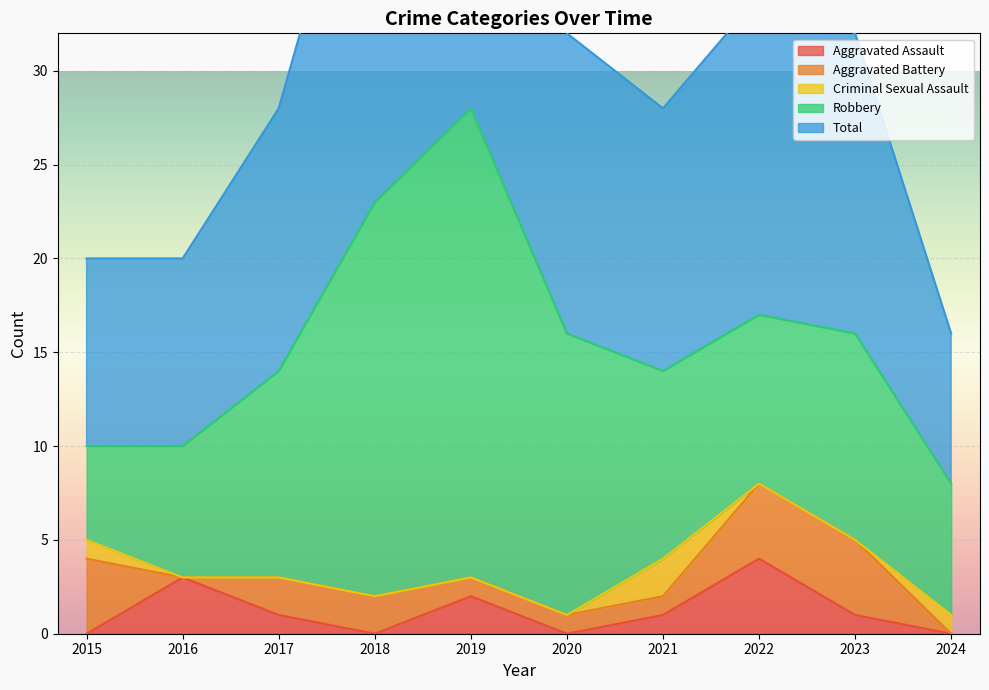

Reading left to right, transcribe all the data shown in this chart.

Aggravated Assault: 2015=0	2016=3	2017=1	2018=0	2019=2	2020=0	2021=1	2022=4	2023=1	2024=0
Aggravated Battery: 2015=4	2016=0	2017=2	2018=2	2019=1	2020=1	2021=1	2022=4	2023=4	2024=0
Criminal Sexual Assault: 2015=1	2016=0	2017=0	2018=0	2019=0	2020=0	2021=2	2022=0	2023=0	2024=1
Robbery: 2015=5	2016=7	2017=11	2018=21	2019=25	2020=15	2021=10	2022=9	2023=11	2024=7
Total: 2015=10	2016=10	2017=14	2018=23	2019=28	2020=16	2021=14	2022=17	2023=16	2024=8